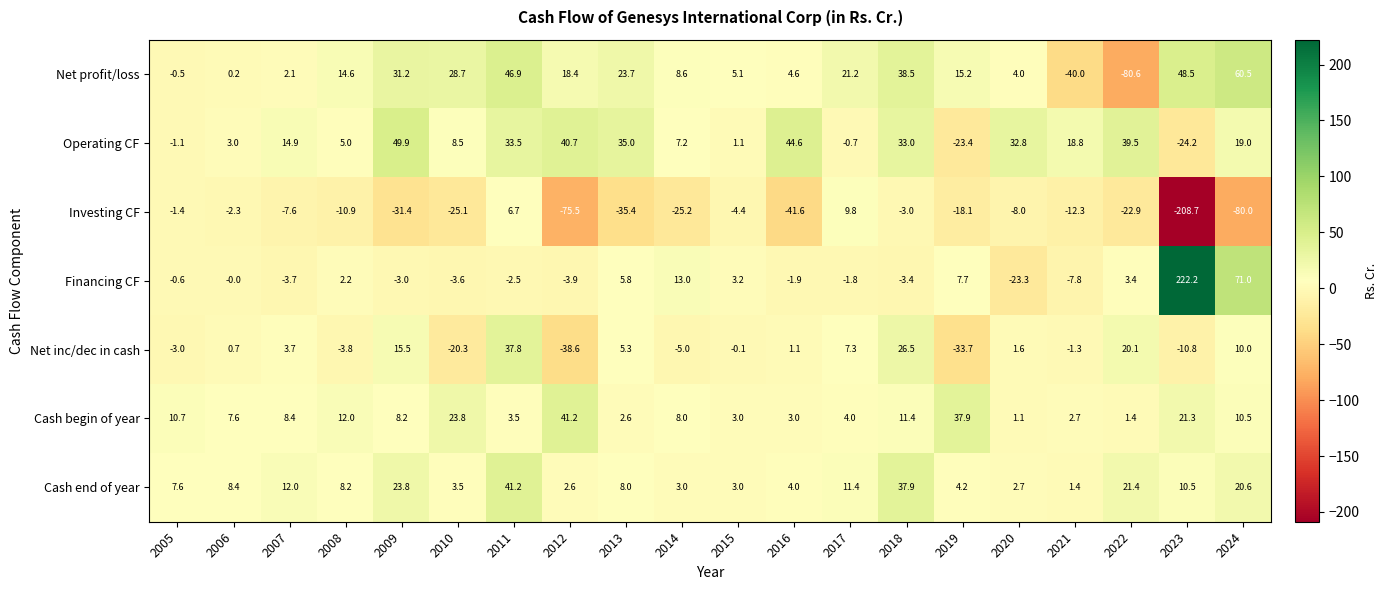

Which category has the highest value across all series?

2023